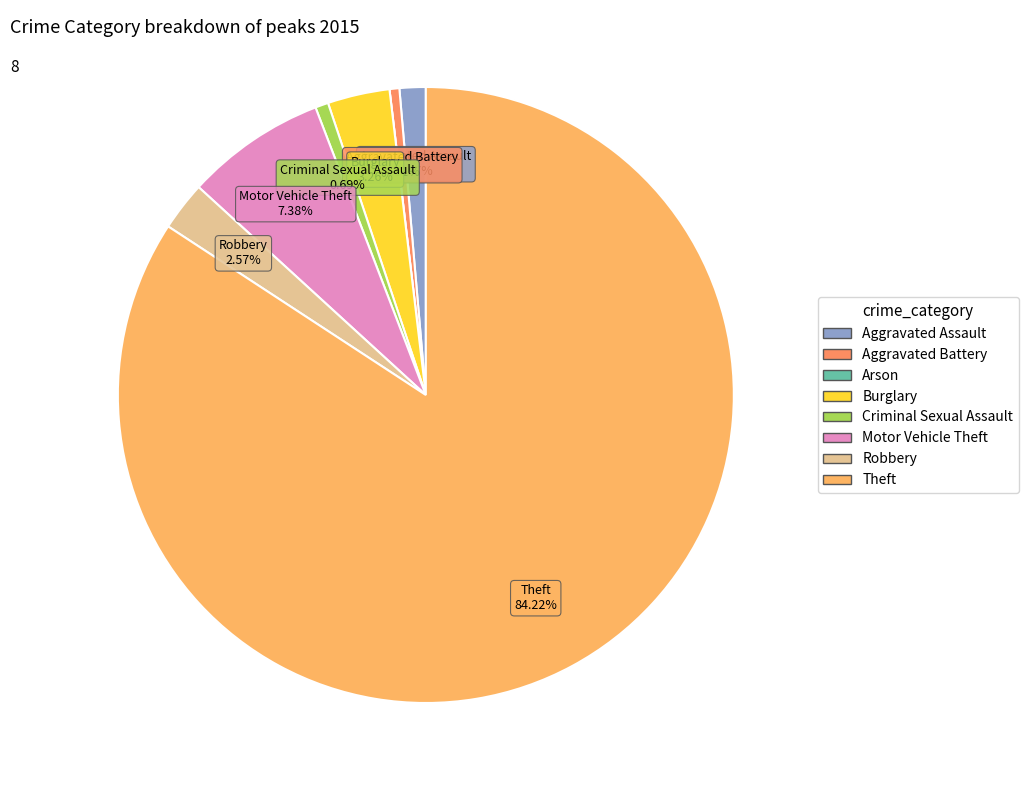

To the nearest percent, what percentage of the pie is Motor Vehicle Theft?

7%